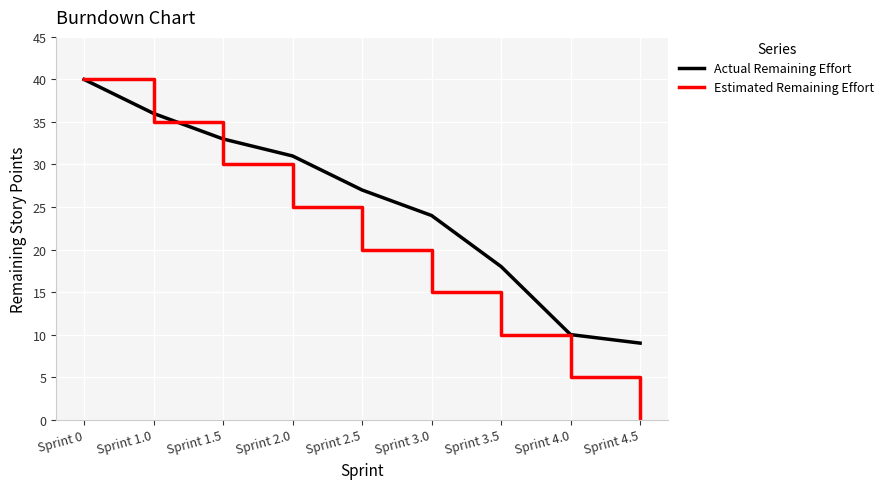

Is this an area chart (filled region under the line)?

No